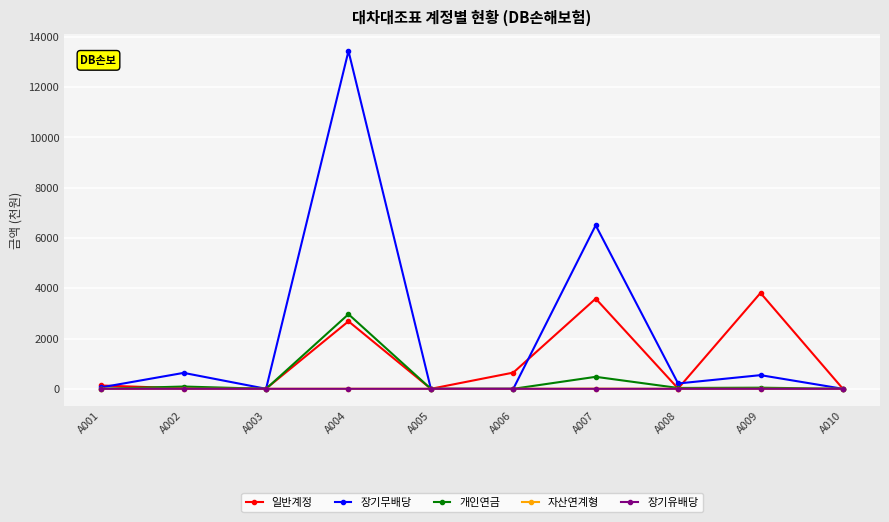

Is the value of 일반계정 at A004 greater than the value of 장기유배당 at A006?

Yes